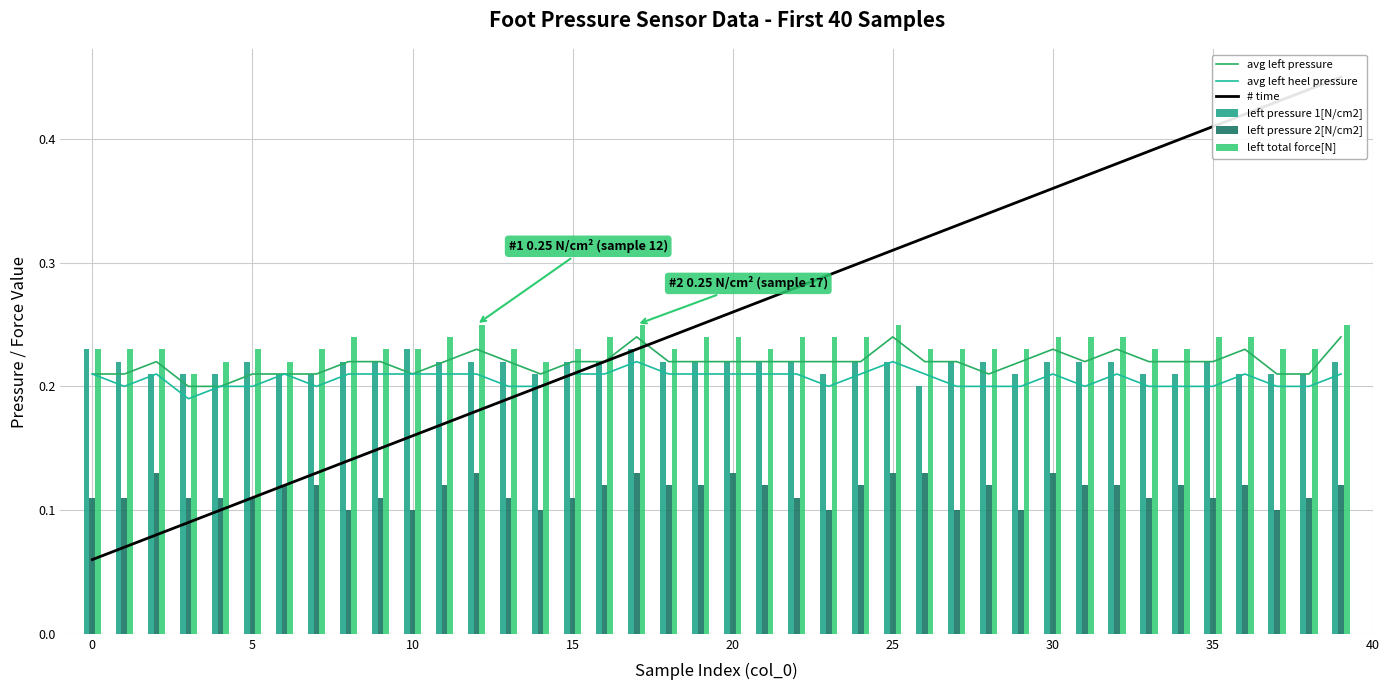

Is it true that # time equals 0.2 at 13?

True